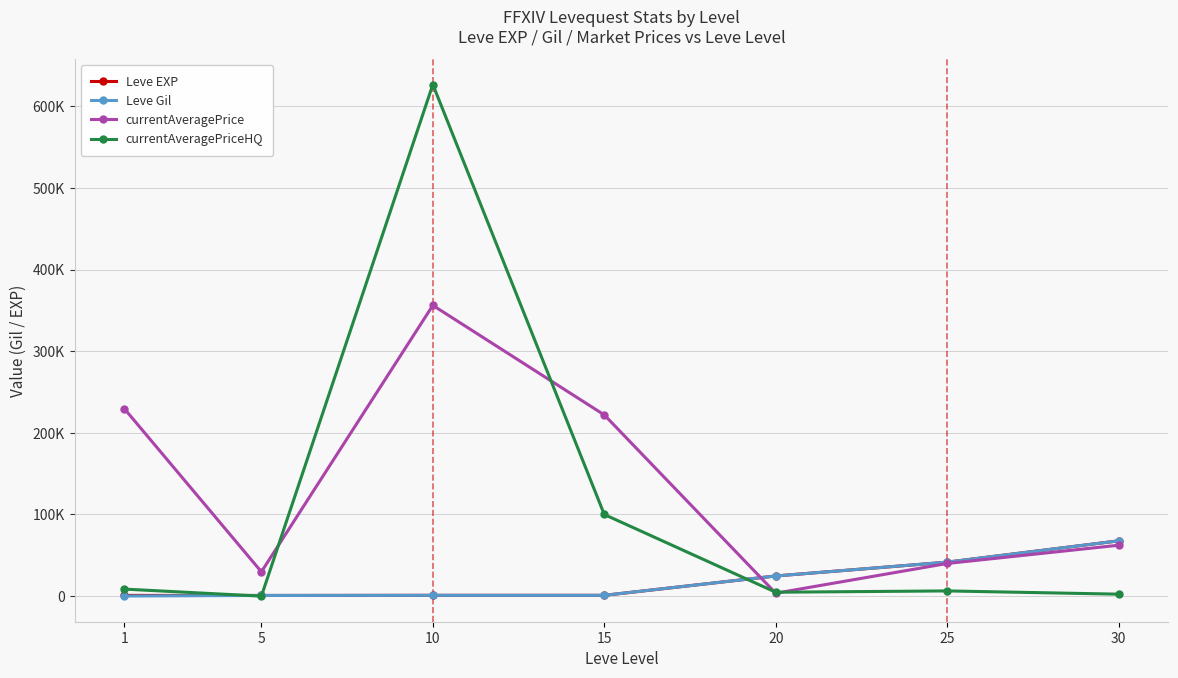

Does the chart have visible grid lines?

Yes